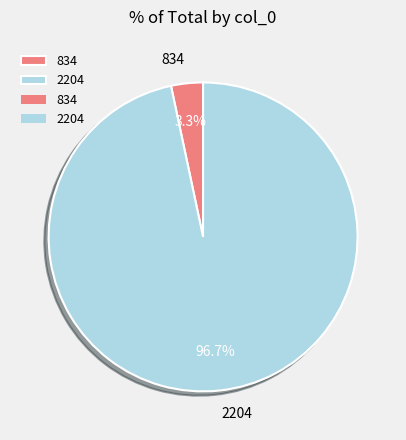

Between 2204 and 834, which is larger?

2204